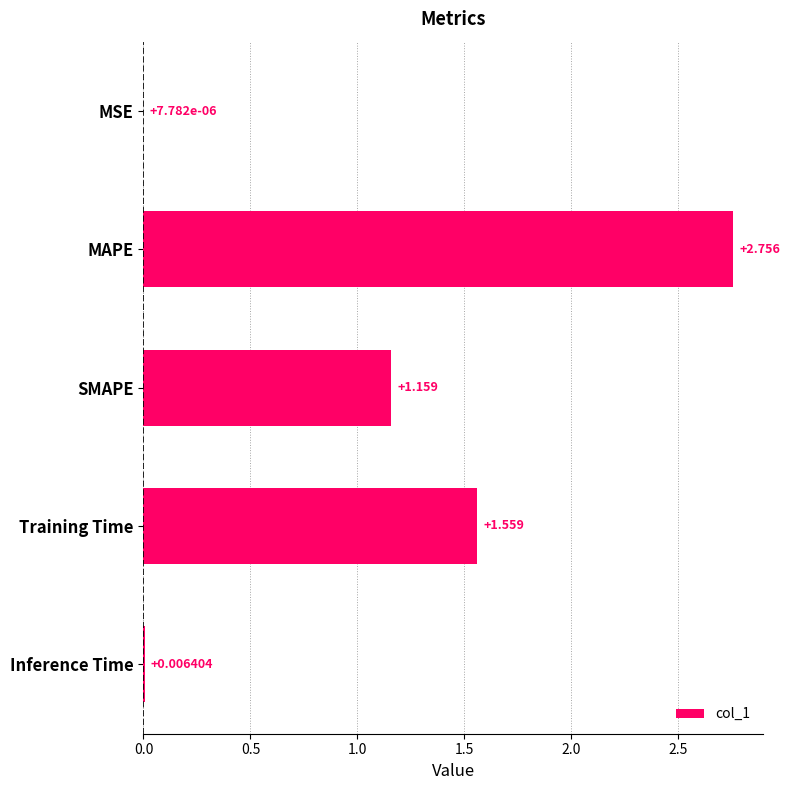

Between MAPE and MSE, which is larger?

MAPE